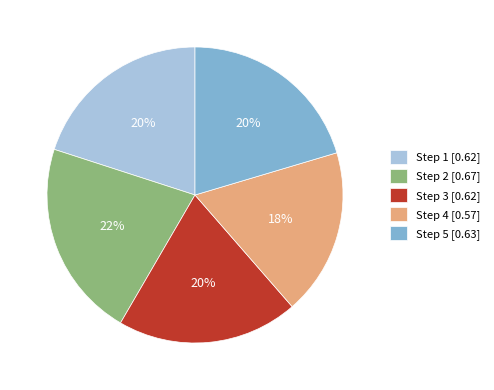

Combined, do Step 2 [0.67] and Step 1 [0.62] account for over 50%?

No